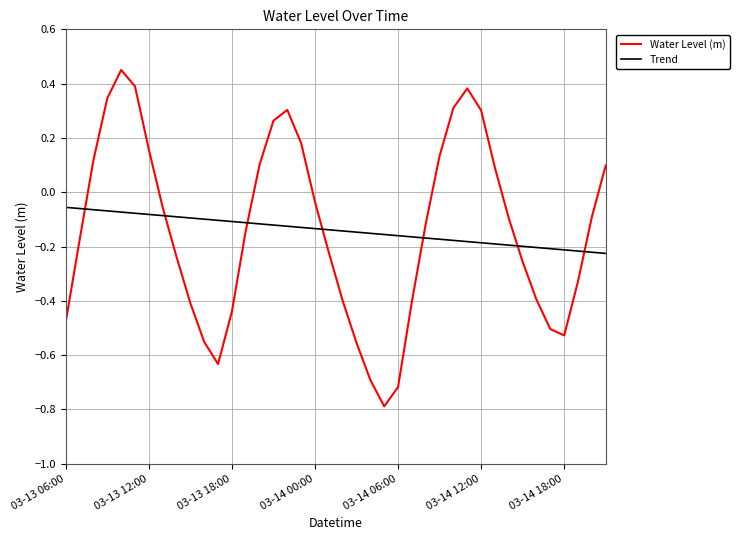

List the series in order of their peak value, highest first.

Water Level (m), Trend